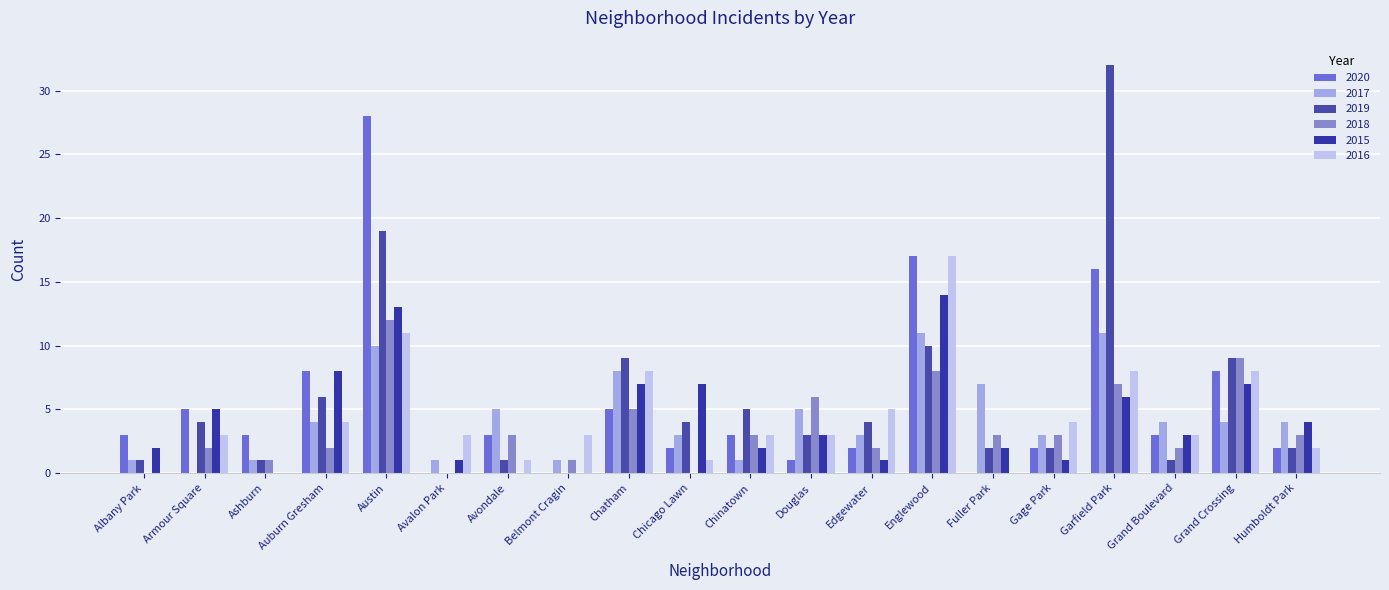

Reading left to right, what are all the values shown in this chart?

2020: Albany Park=3	Armour Square=5	Ashburn=3	Auburn Gresham=8	Austin=28	Avalon Park=0	Avondale=3	Belmont Cragin=0	Chatham=5	Chicago Lawn=2	Chinatown=3	Douglas=1	Edgewater=2	Englewood=17	Fuller Park=0	Gage Park=2	Garfield Park=16	Grand Boulevard=3	Grand Crossing=8	Humboldt Park=2
2017: Albany Park=1	Armour Square=0	Ashburn=1	Auburn Gresham=4	Austin=10	Avalon Park=1	Avondale=5	Belmont Cragin=1	Chatham=8	Chicago Lawn=3	Chinatown=1	Douglas=5	Edgewater=3	Englewood=11	Fuller Park=7	Gage Park=3	Garfield Park=11	Grand Boulevard=4	Grand Crossing=4	Humboldt Park=4
2019: Albany Park=1	Armour Square=4	Ashburn=1	Auburn Gresham=6	Austin=19	Avalon Park=0	Avondale=1	Belmont Cragin=0	Chatham=9	Chicago Lawn=4	Chinatown=5	Douglas=3	Edgewater=4	Englewood=10	Fuller Park=2	Gage Park=2	Garfield Park=32	Grand Boulevard=1	Grand Crossing=9	Humboldt Park=2
2018: Albany Park=0	Armour Square=2	Ashburn=1	Auburn Gresham=2	Austin=12	Avalon Park=0	Avondale=3	Belmont Cragin=1	Chatham=5	Chicago Lawn=0	Chinatown=3	Douglas=6	Edgewater=2	Englewood=8	Fuller Park=3	Gage Park=3	Garfield Park=7	Grand Boulevard=2	Grand Crossing=9	Humboldt Park=3
2015: Albany Park=2	Armour Square=5	Ashburn=0	Auburn Gresham=8	Austin=13	Avalon Park=1	Avondale=0	Belmont Cragin=0	Chatham=7	Chicago Lawn=7	Chinatown=2	Douglas=3	Edgewater=1	Englewood=14	Fuller Park=2	Gage Park=1	Garfield Park=6	Grand Boulevard=3	Grand Crossing=7	Humboldt Park=4
2016: Albany Park=0	Armour Square=3	Ashburn=0	Auburn Gresham=4	Austin=11	Avalon Park=3	Avondale=1	Belmont Cragin=3	Chatham=8	Chicago Lawn=1	Chinatown=3	Douglas=3	Edgewater=5	Englewood=17	Fuller Park=0	Gage Park=4	Garfield Park=8	Grand Boulevard=3	Grand Crossing=8	Humboldt Park=2